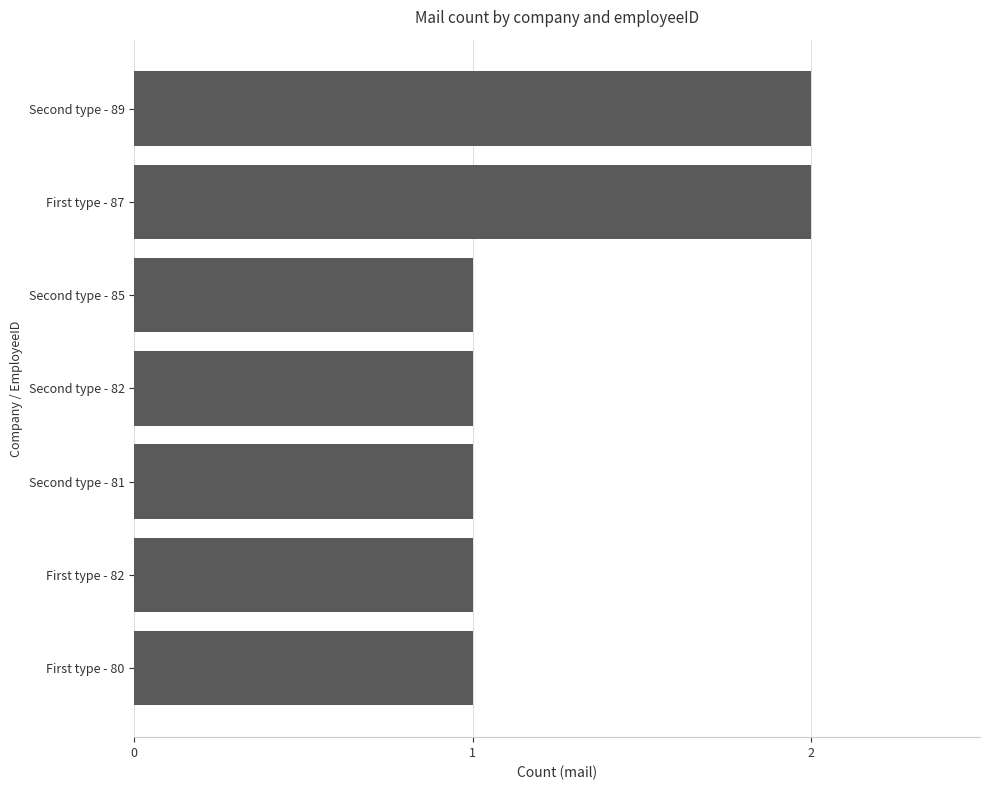

Reading bottom to top, transcribe all the data shown in this chart.

First type - 80=1	First type - 82=1	Second type - 81=1	Second type - 82=1	Second type - 85=1	First type - 87=2	Second type - 89=2